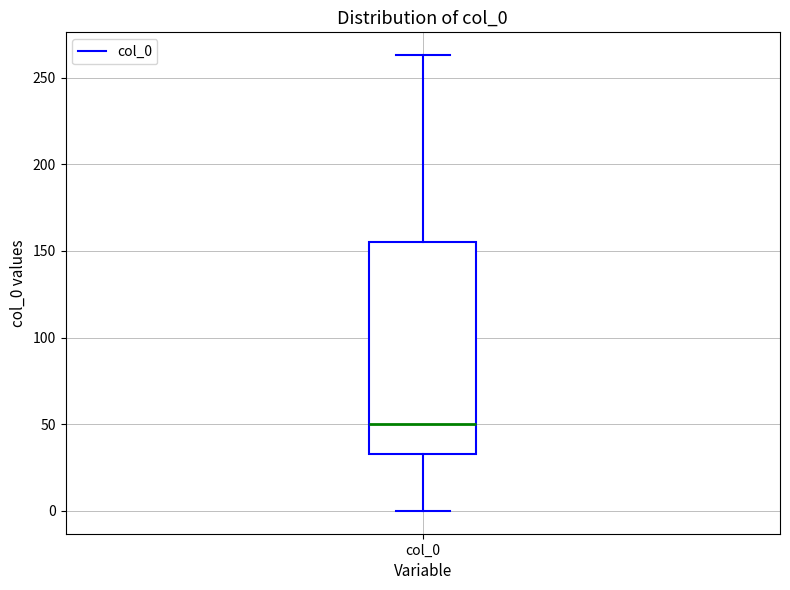

Where does the median line of the box for col_0 sit on the y-axis? The values are not printed on the chart, so give them approximately, as read against the axis.

50